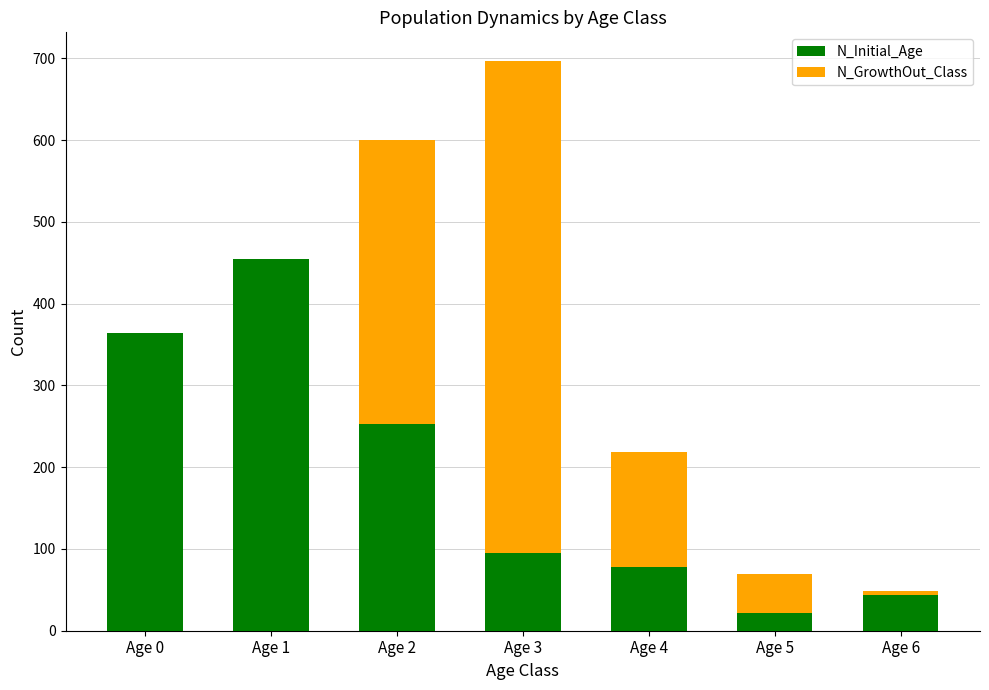

What is the total value across all series at Age 1?

455